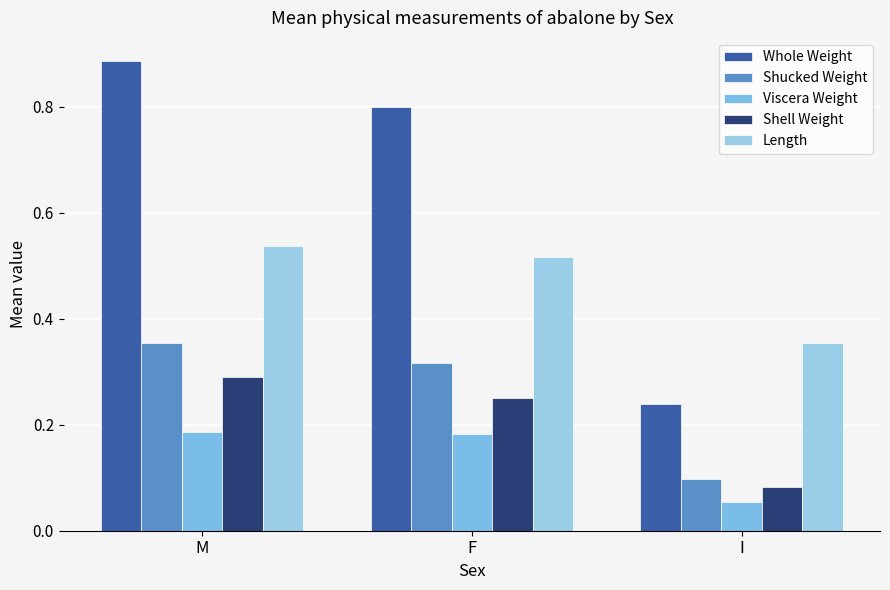

The Viscera Weight series shows 0.2 at M. True or false?

True